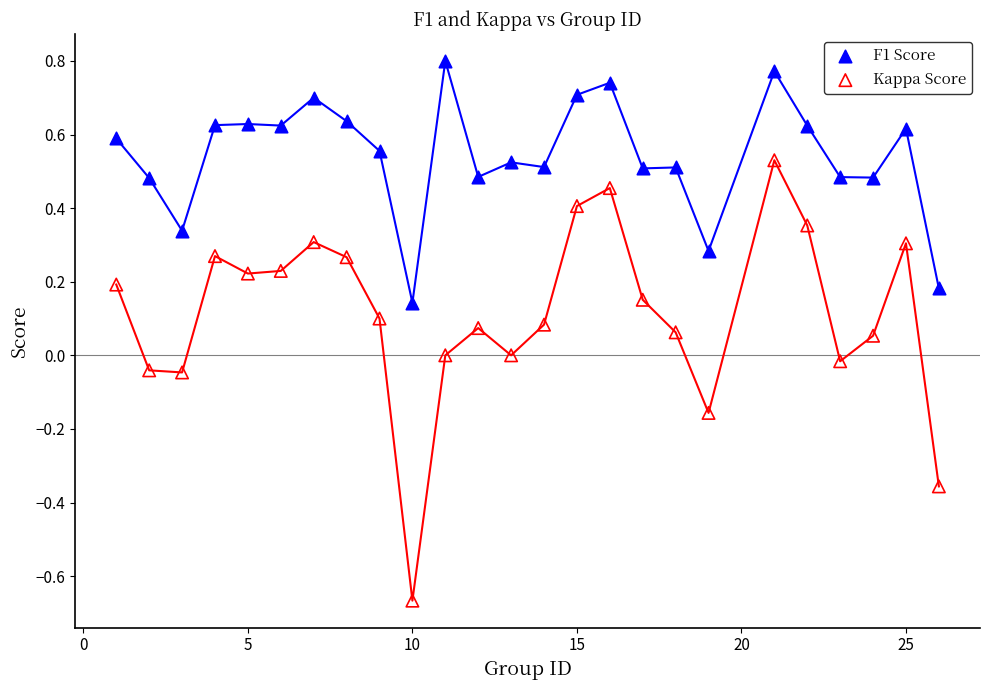

Across all data points, what is the range of Y values (max minus min)?

1.5